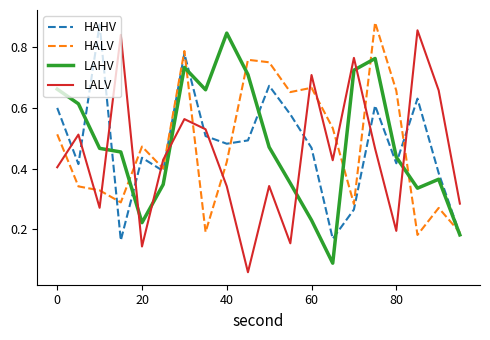

Which series has the largest range (max minus min)?

LALV